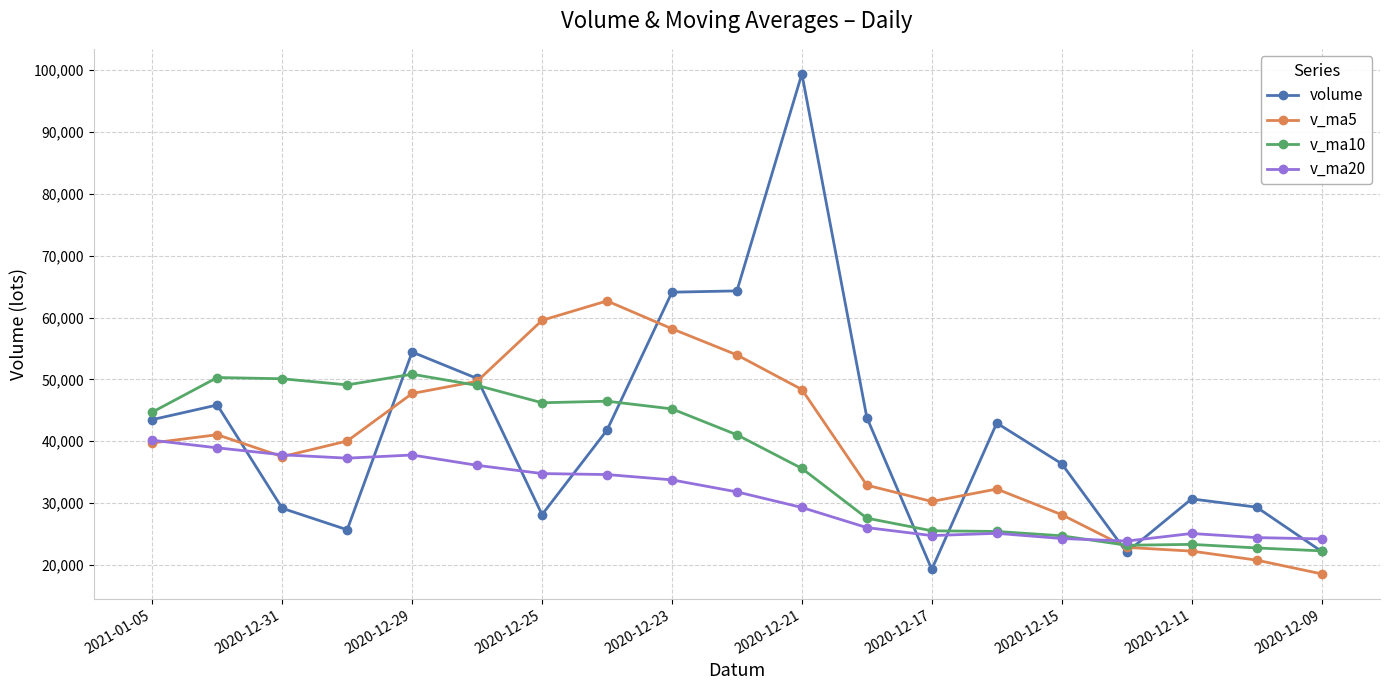

How many times do volume and v_ma20 cross each other?

9